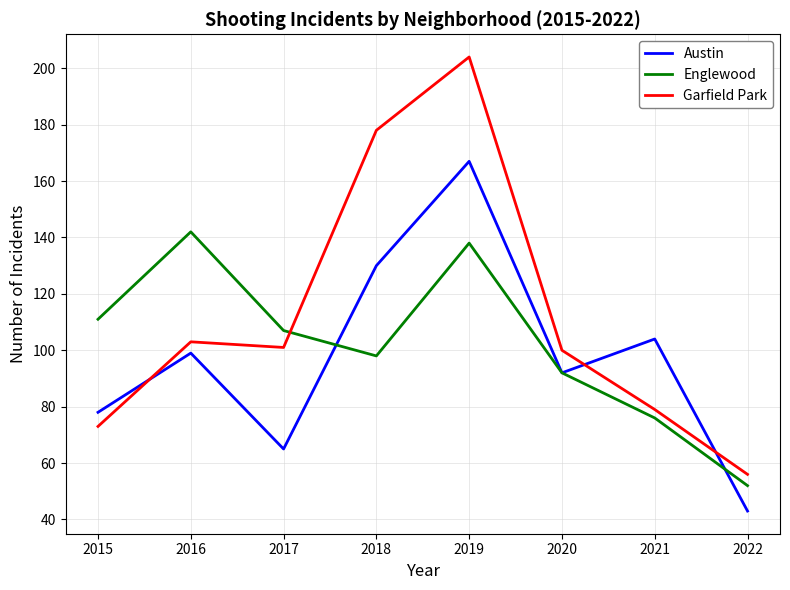

Reading left to right, what are all the values shown in this chart?

Austin: 78	99	65	130	167	92	104	43
Englewood: 111	142	107	98	138	92	76	52
Garfield Park: 73	103	101	178	204	100	79	56